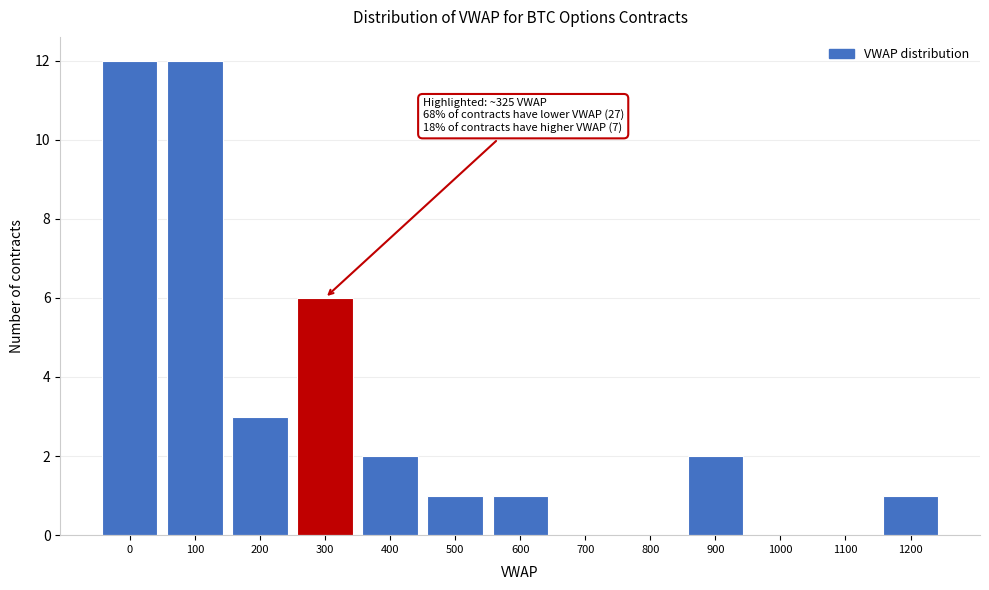

Reading left to right, extract all data points from this chart.

0=12	100=12	200=3	300=6	400=2	500=1	600=1	700=0	800=0	900=2	1000=0	1100=0	1200=1